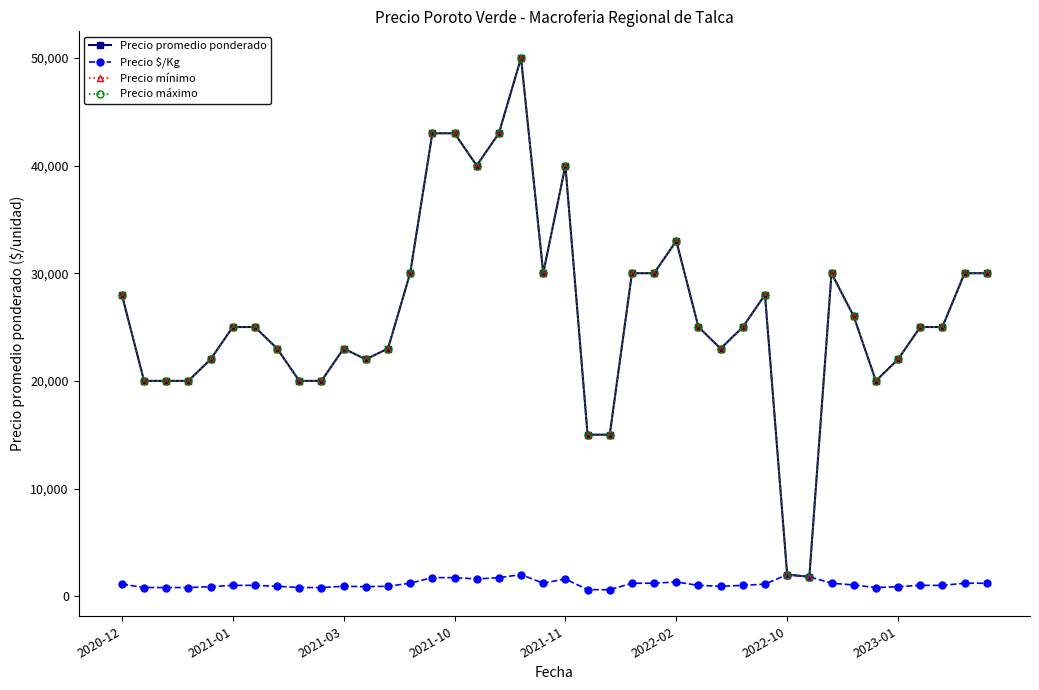

What is the lowest value of the Precio $/Kg series?

600